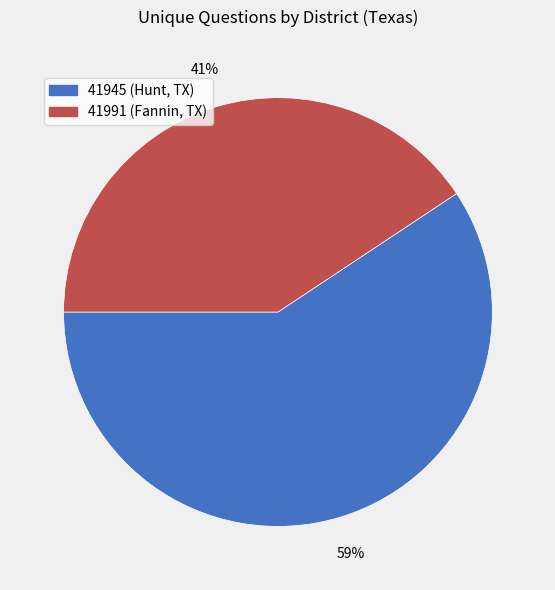

True or false: 41945 (Hunt, TX) accounts for 72% of the total.

False